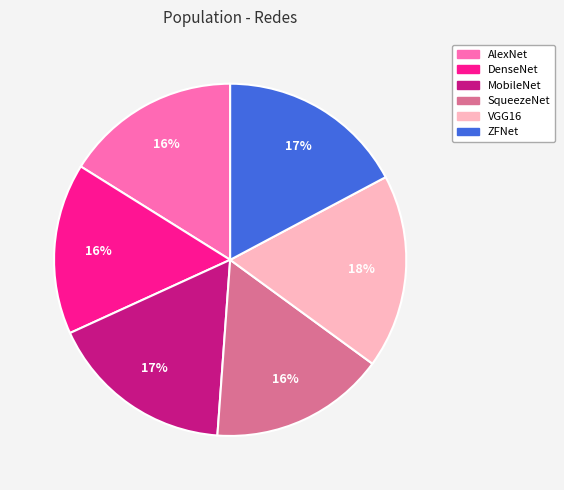

Which slice is the largest?

VGG16